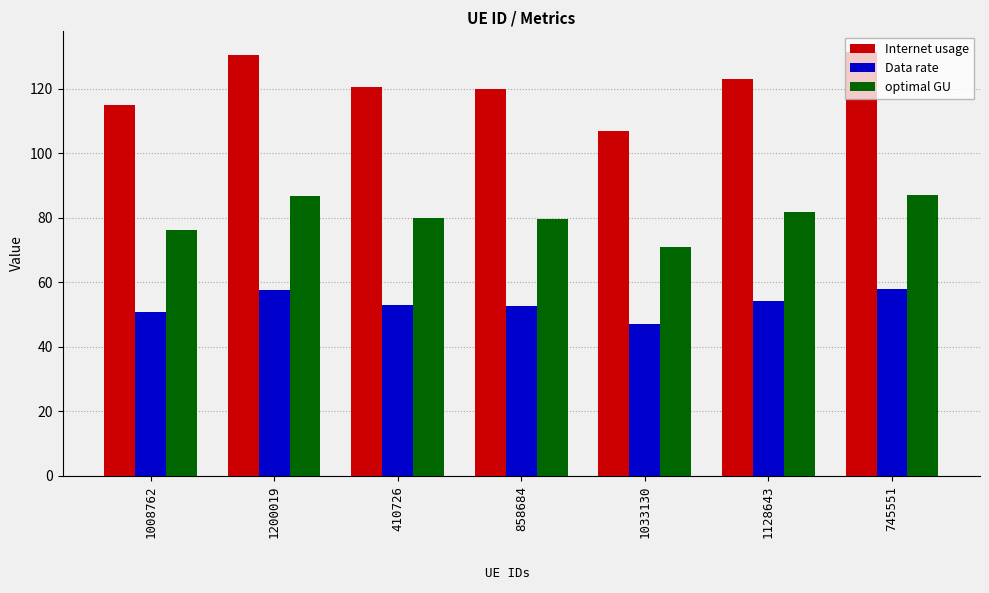

Read the Data rate value at 745551.

57.8